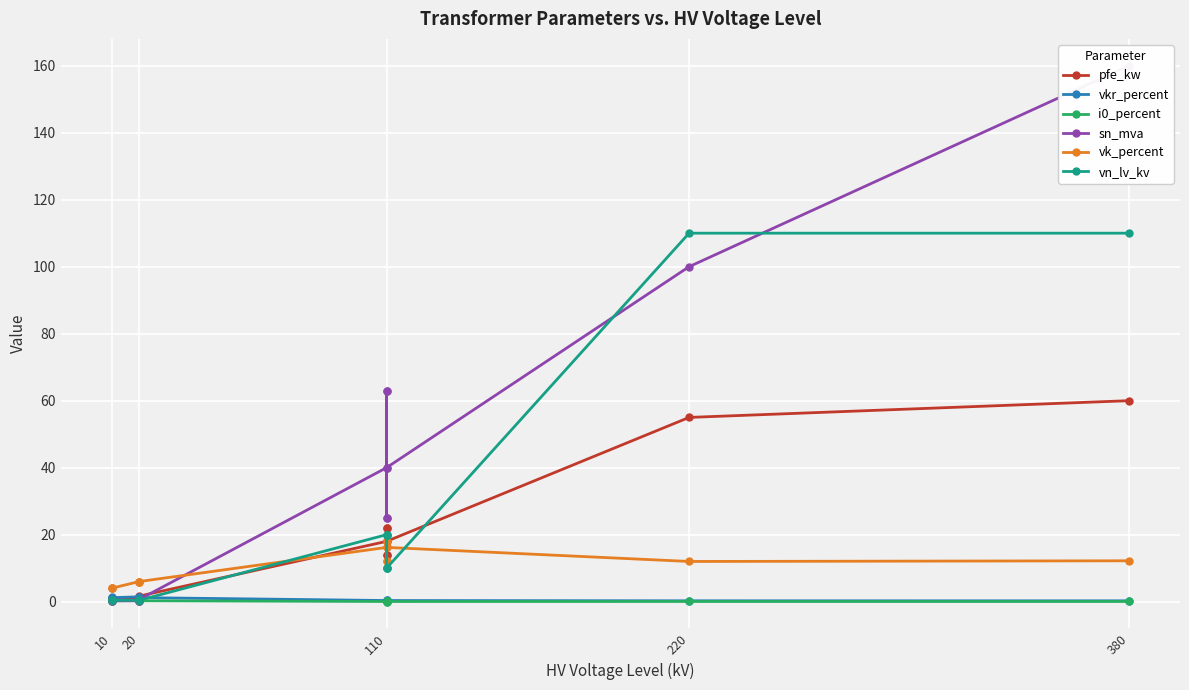

Which series has the widest spread of values?

sn_mva